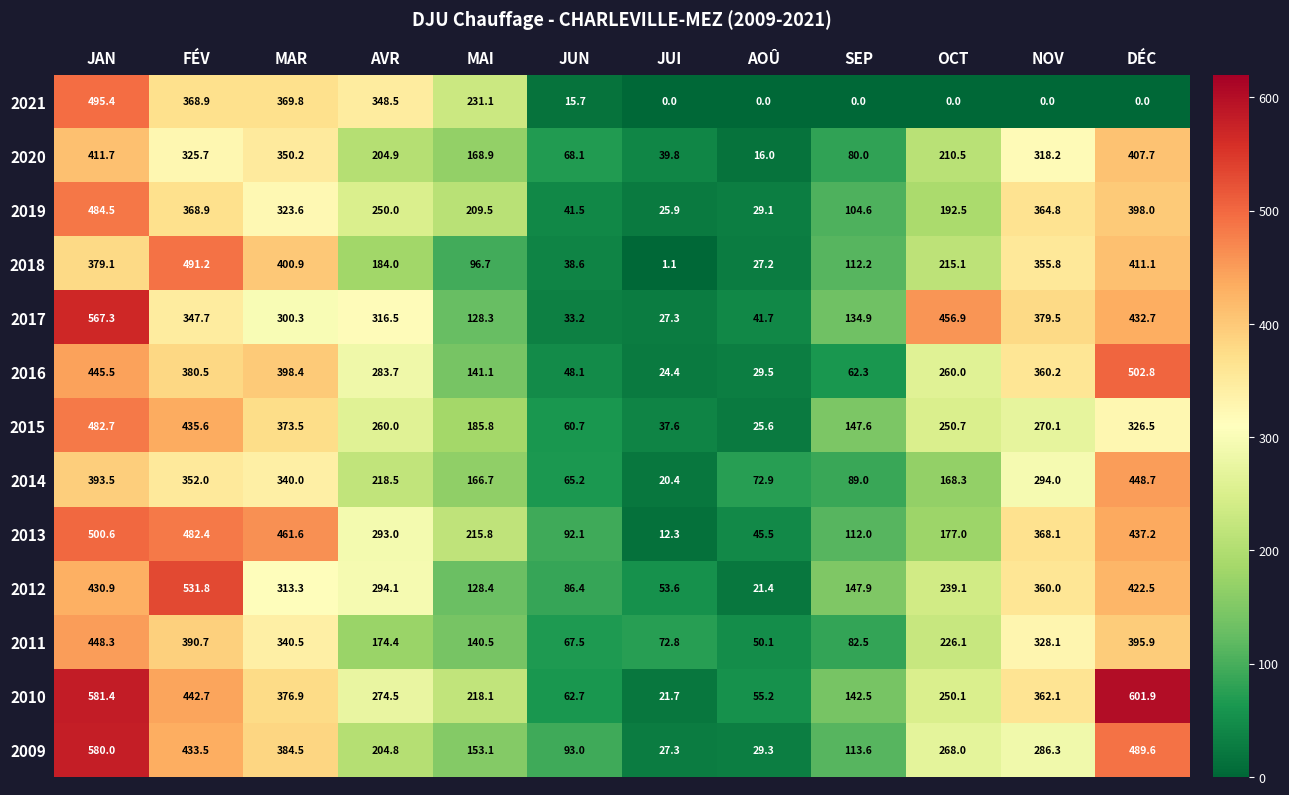

True or false: 2017 has a value of 300.3 at MAR.

True